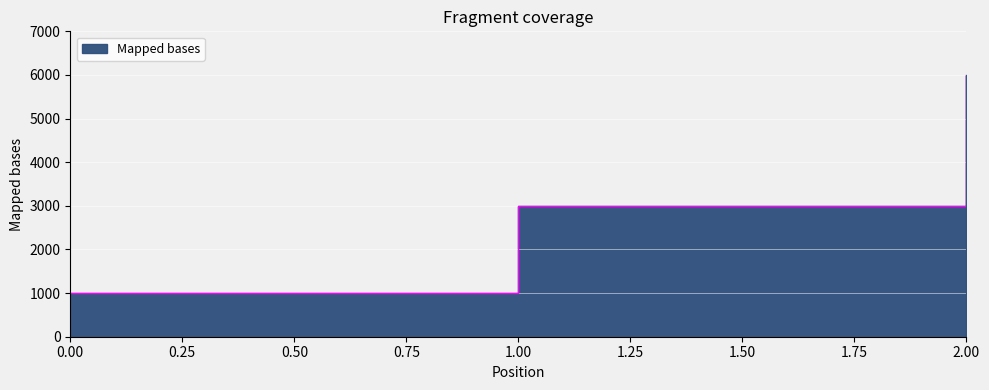

Reading left to right, transcribe all the data shown in this chart.

1000	3000	6000